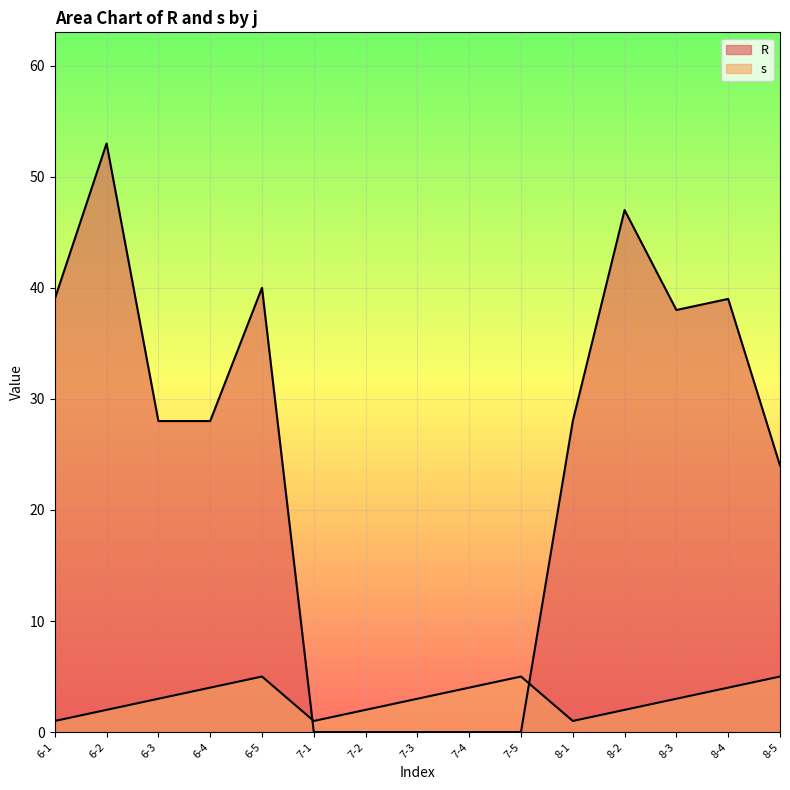

Where do R and s first cross each other?

6-5 and 7-1